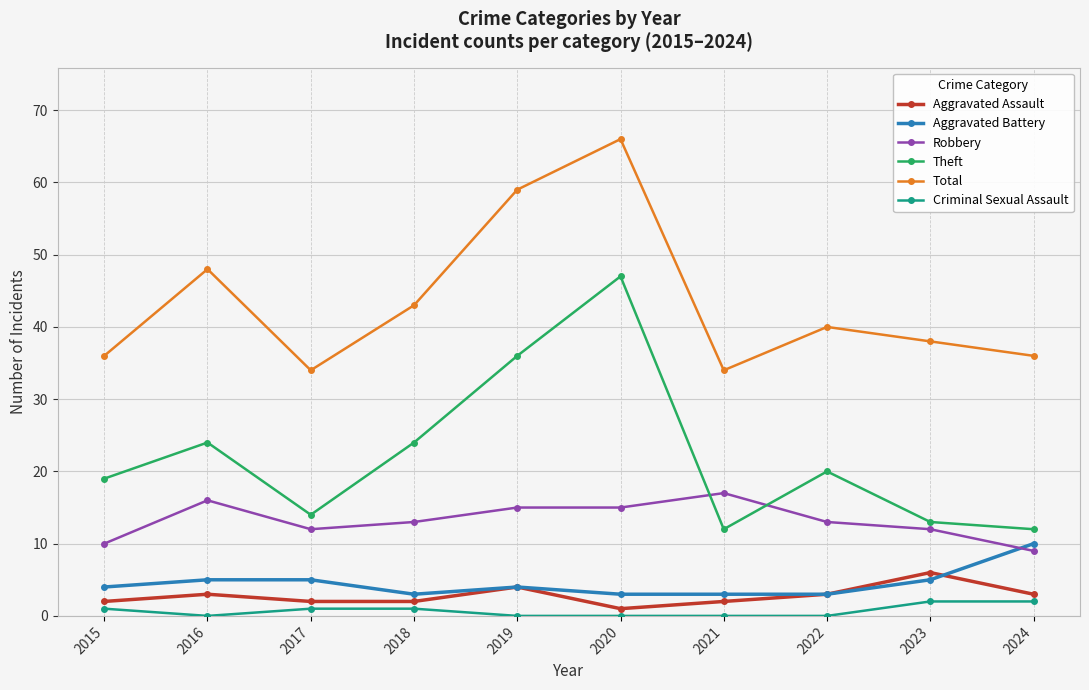

What is the difference between the highest and lowest values at 2023?

36